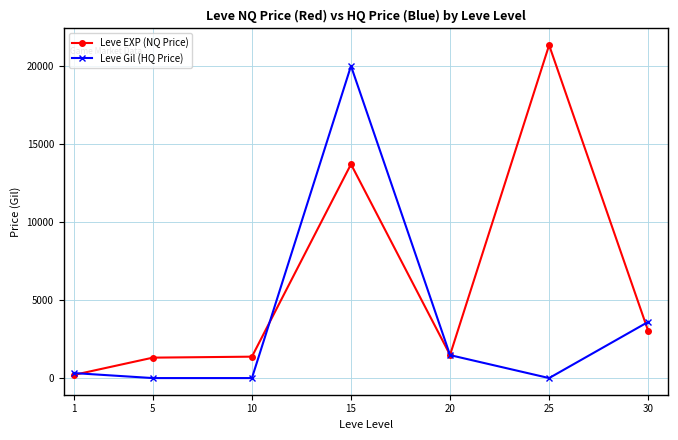

Which category has the highest value in the Leve EXP (NQ Price) series?

25